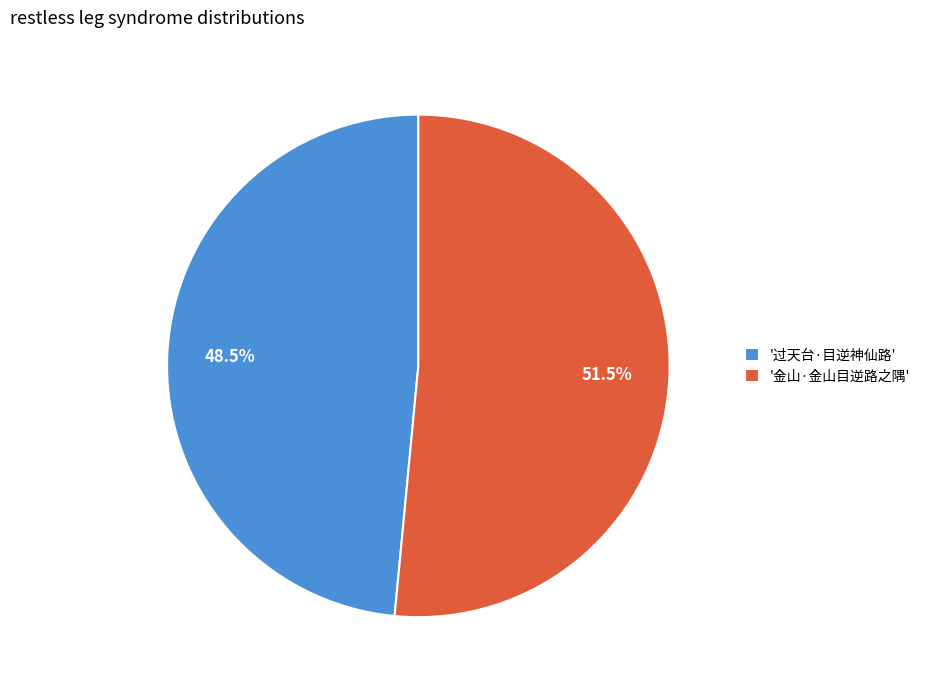

How many slices are in this pie chart?

2